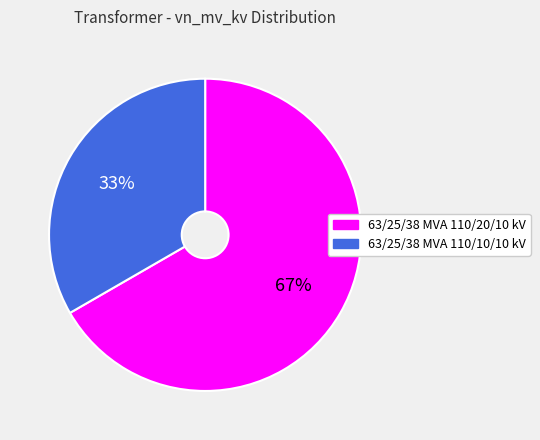

To the nearest percent, what is the combined percentage of 63/25/38 MVA 110/10/10 kV and 63/25/38 MVA 110/20/10 kV?

100%